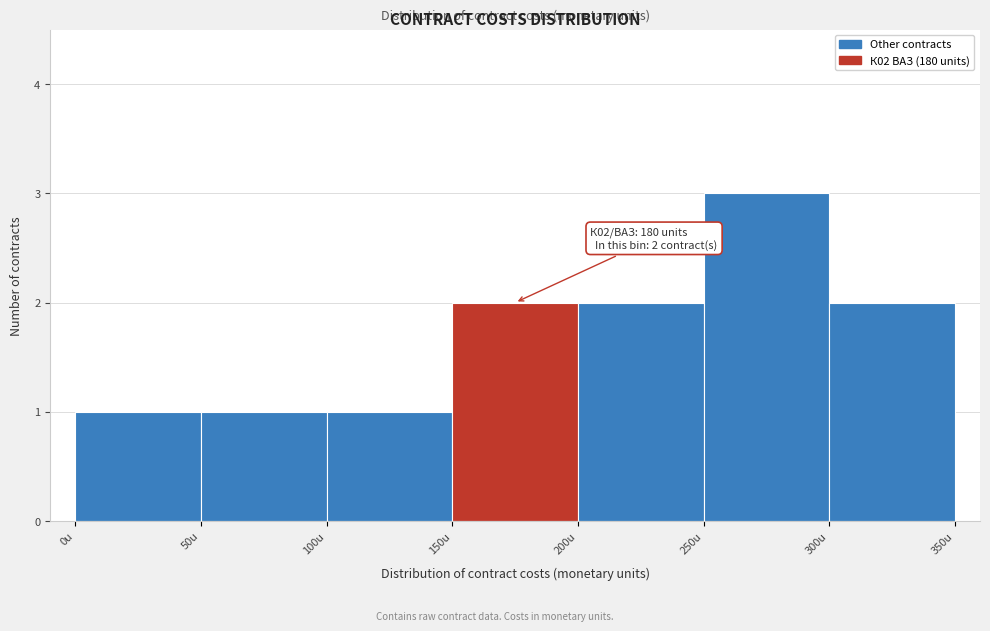

Over which range of the x-axis is the bar tallest?

250 to 300